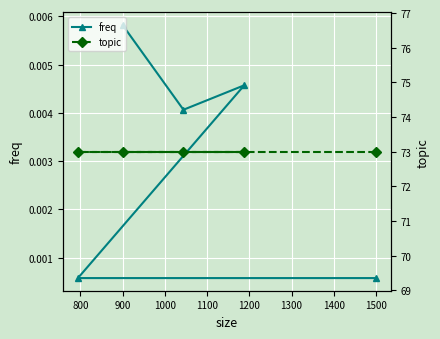

Count the freq values in the range 0 to 1.

5